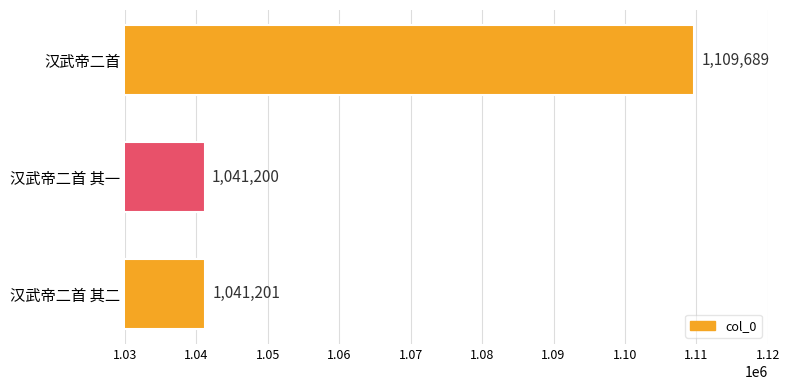

What is the average value?

1064030